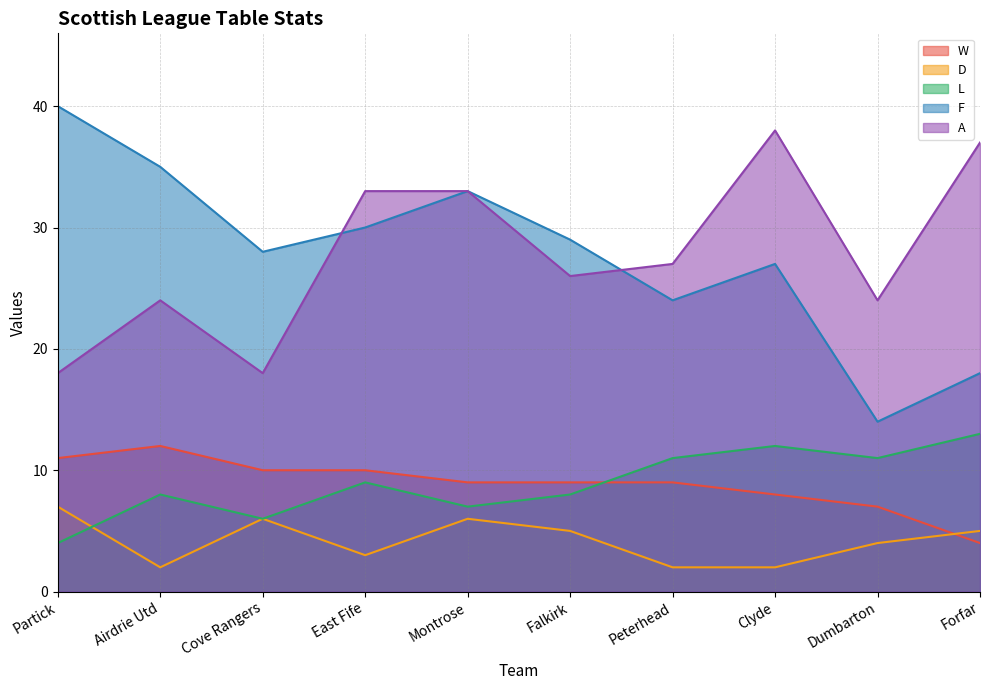

Between Partick and Airdrie Utd, which series saw the biggest shift?

A